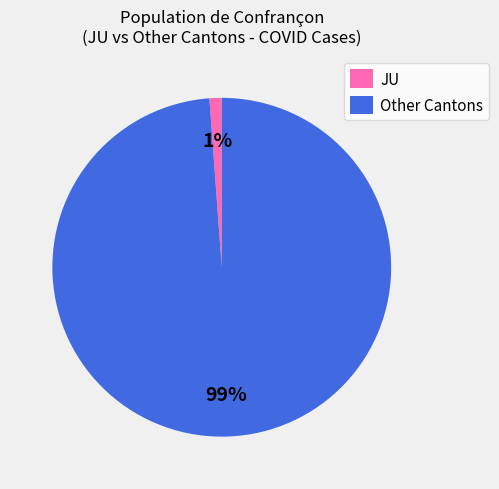

Which slice is the largest?

Other Cantons